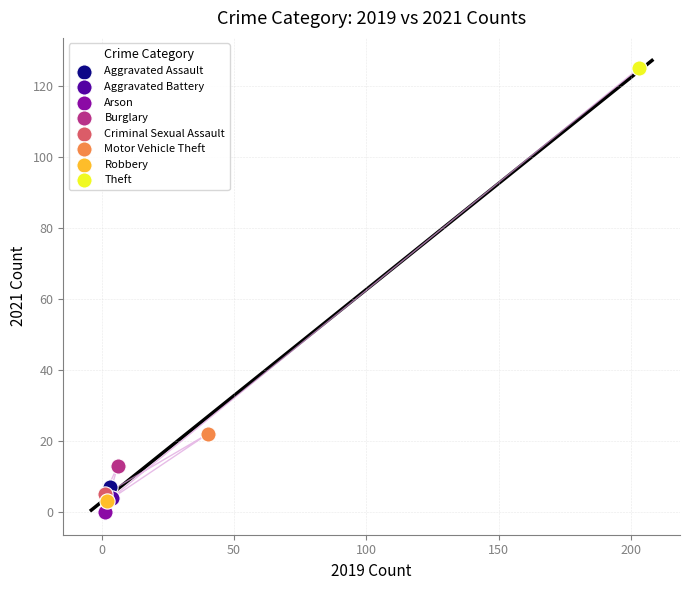

What are all the series names shown in the legend?

Aggravated Assault, Aggravated Battery, Arson, Burglary, Criminal Sexual Assault, Motor Vehicle Theft, Robbery, Theft